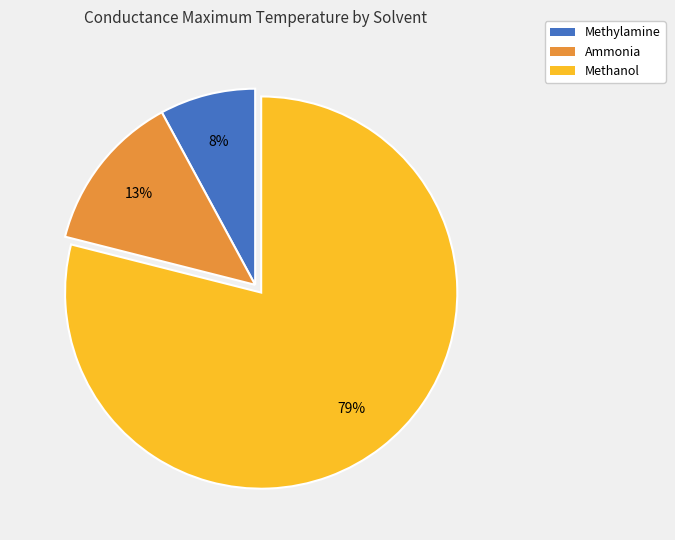

Which has a higher value, Methanol or Methylamine?

Methanol